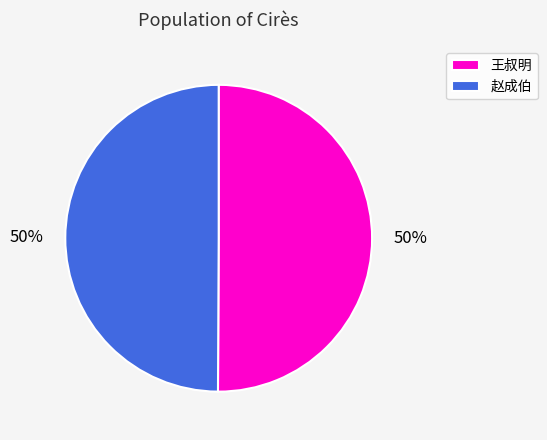

To the nearest percent, what portion does 王叔明 represent?

50%